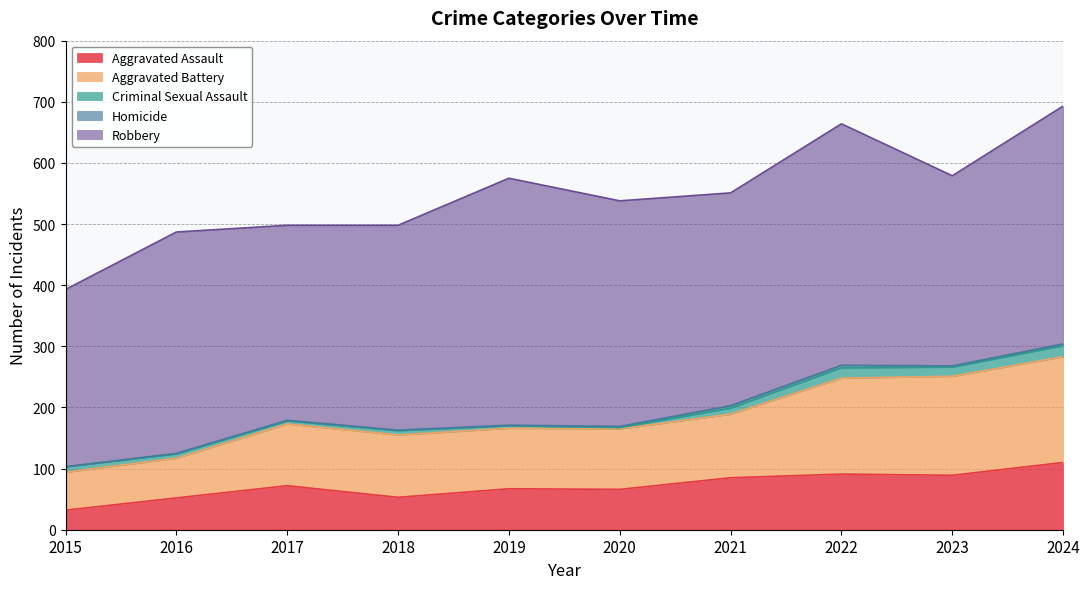

What are all the series names shown in the legend?

Aggravated Assault, Aggravated Battery, Criminal Sexual Assault, Homicide, Robbery